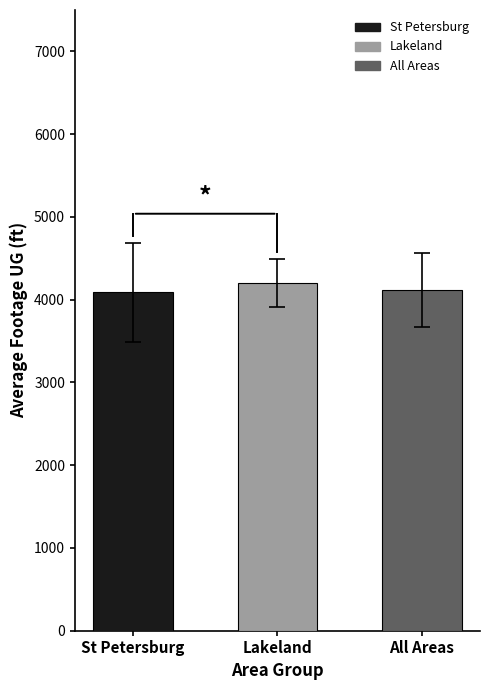

Approximately how many times larger is the value at St Petersburg compared to All Areas?

1.0